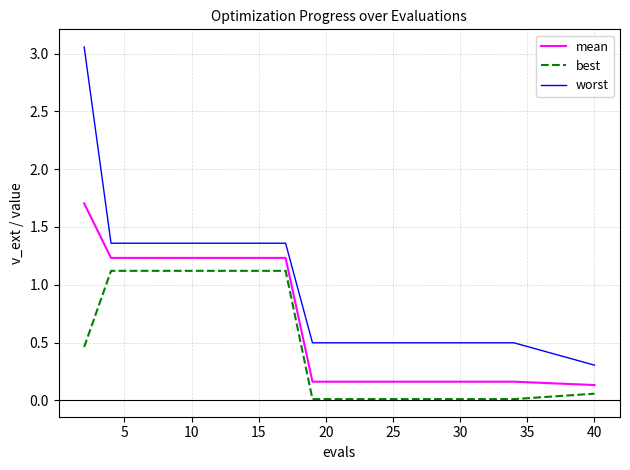

Which series has the widest spread of values?

worst